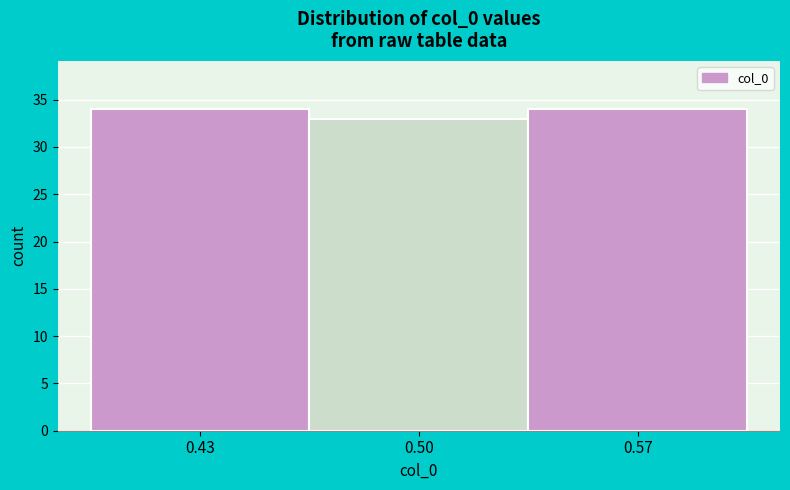

Reading left to right, transcribe all the data shown in this chart.

0.43=34	0.50=33	0.57=34